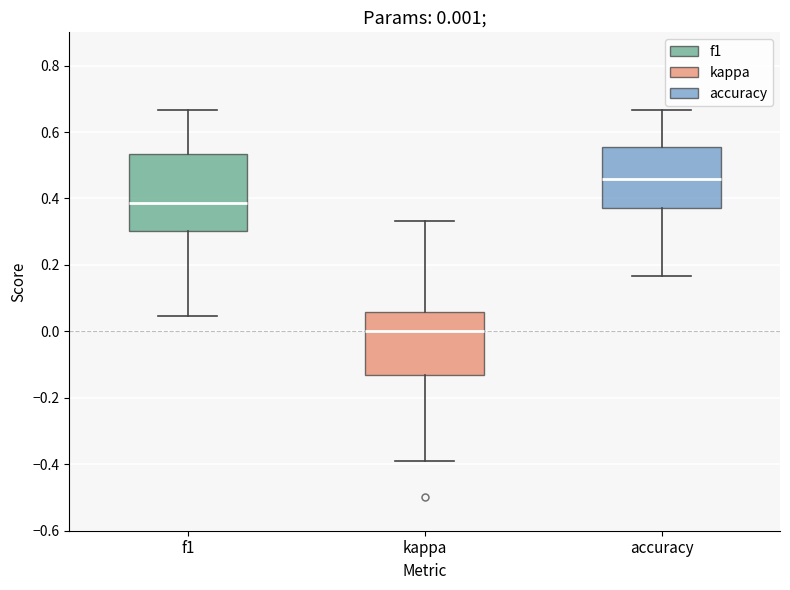

Comparing the boxes themselves (not the whiskers), which one is the tallest?

f1